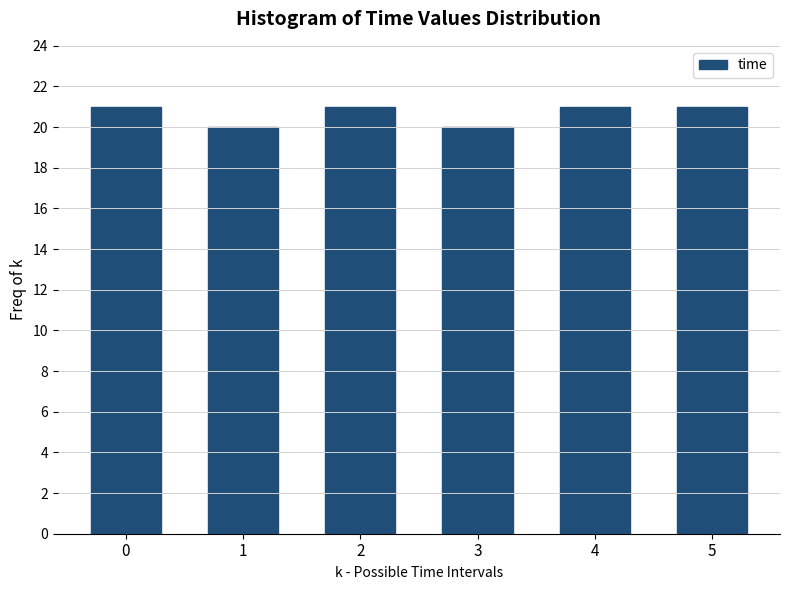

Reading left to right, extract all data points from this chart.

0=21	1=20	2=21	3=20	4=21	5=21